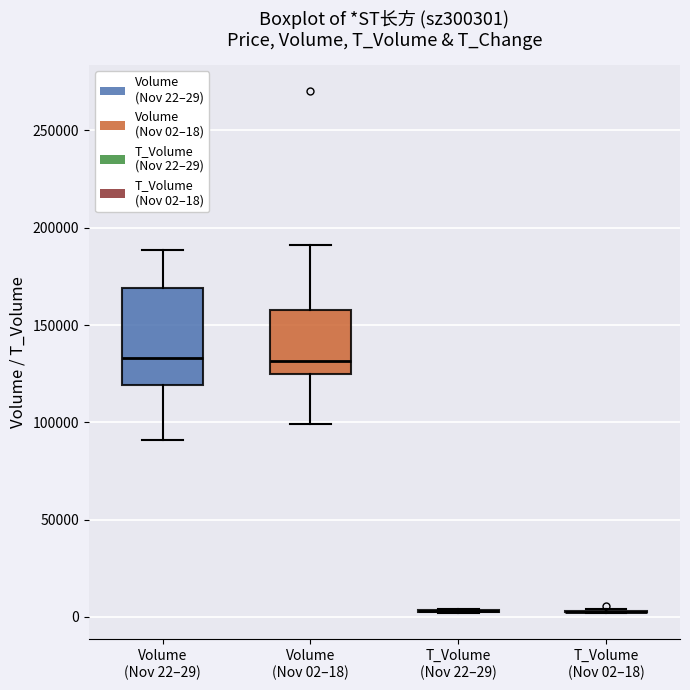

Reading left to right, read every box against the y-axis: the position of its median line, the range the box covers, and the ends of its whiskers. The values are not printed on the chart, so give them approximately, as read against the axis.

Volume (Nov 22–29): median 135000, box 120000 to 170000, whiskers 90000 to 190000
Volume (Nov 02–18): median 130000, box 125000 to 160000, whiskers 100000 to 190000
T_Volume (Nov 22–29): box collapsed to a line at 5000, whiskers 0 to 5000
T_Volume (Nov 02–18): box collapsed to a line at 5000, whiskers 0 to 5000